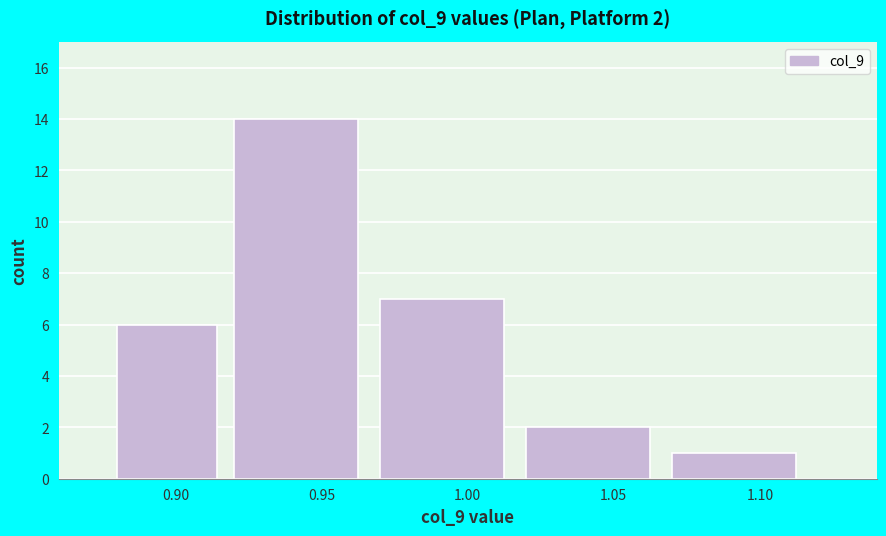

Which range on the x-axis has the tallest bar?

0.92 to 0.97